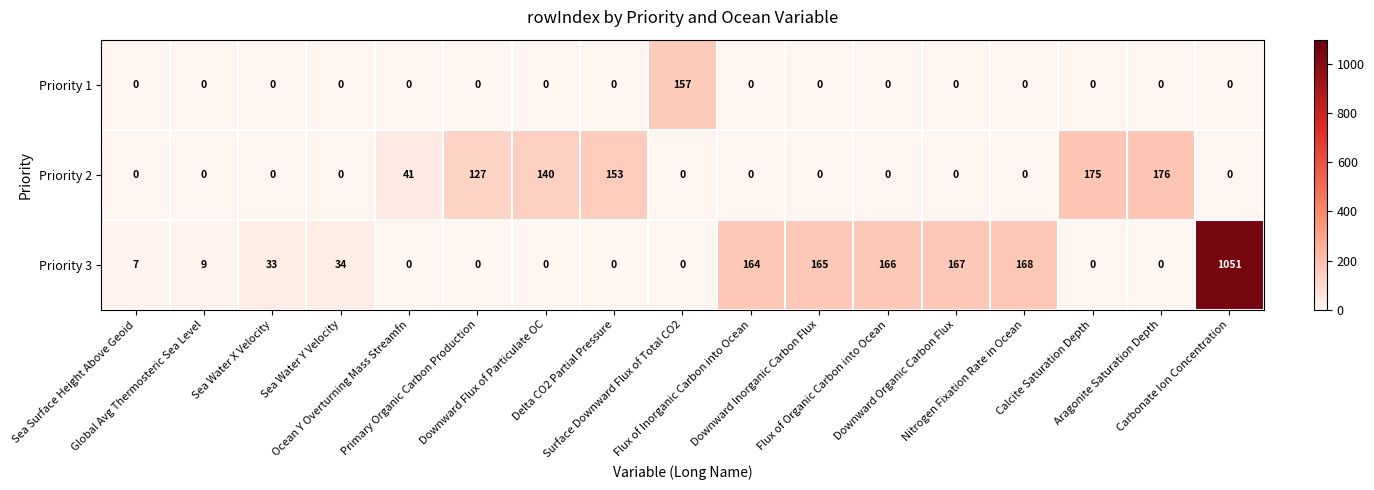

Which series has the widest spread of values?

Priority 3